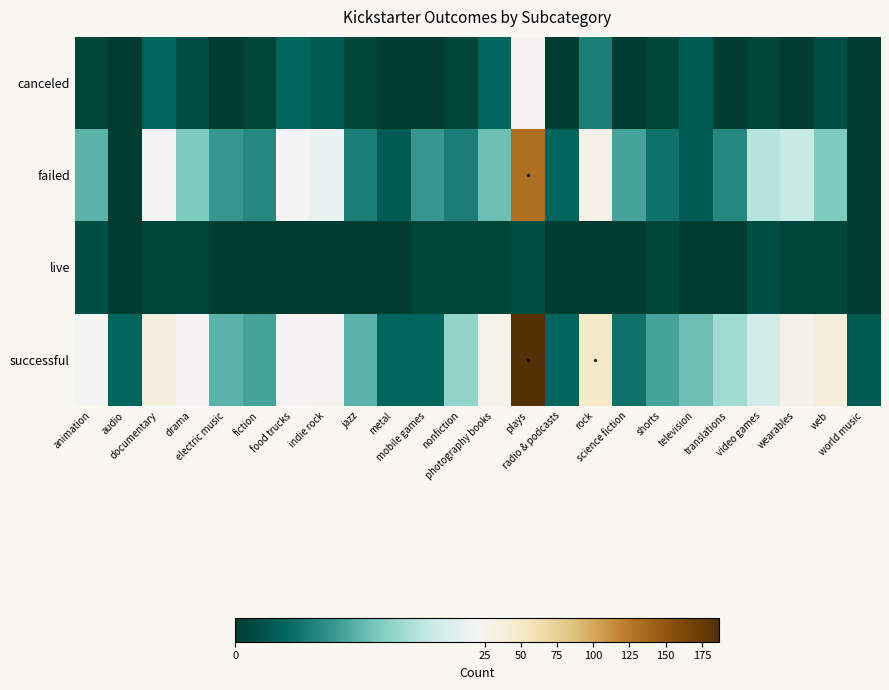

Between science fiction and world music, which is larger?

science fiction